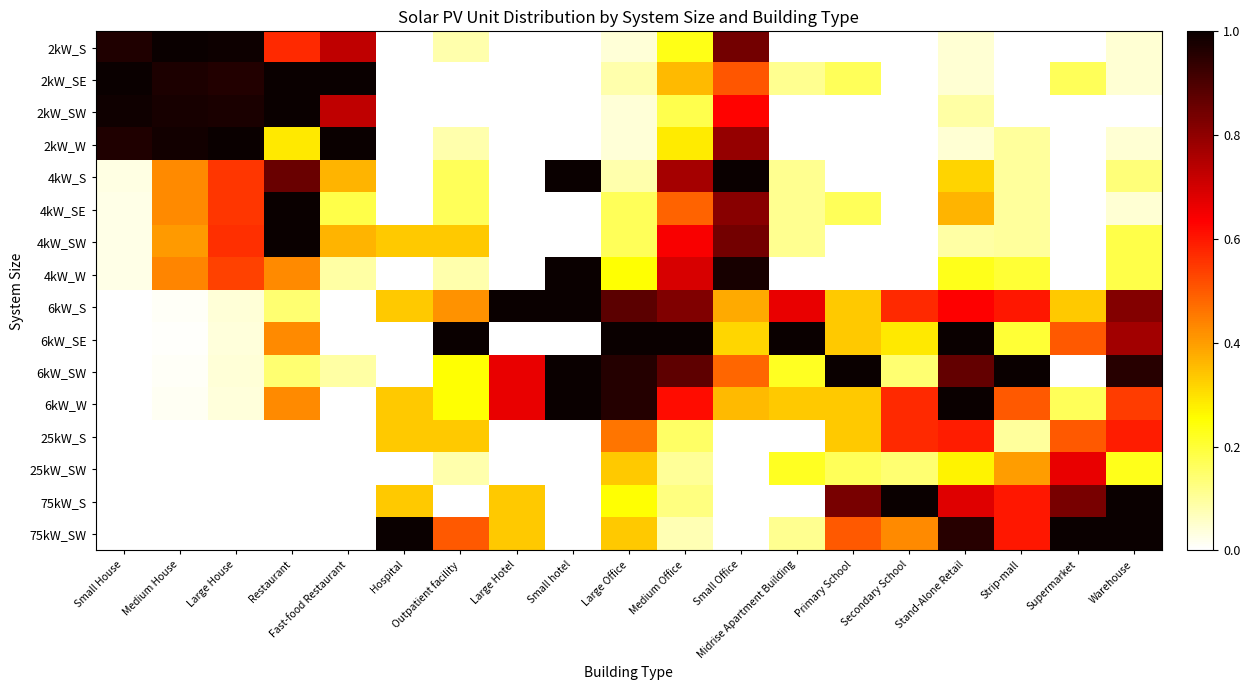

What is the total value across all series at Medium House?

5.7